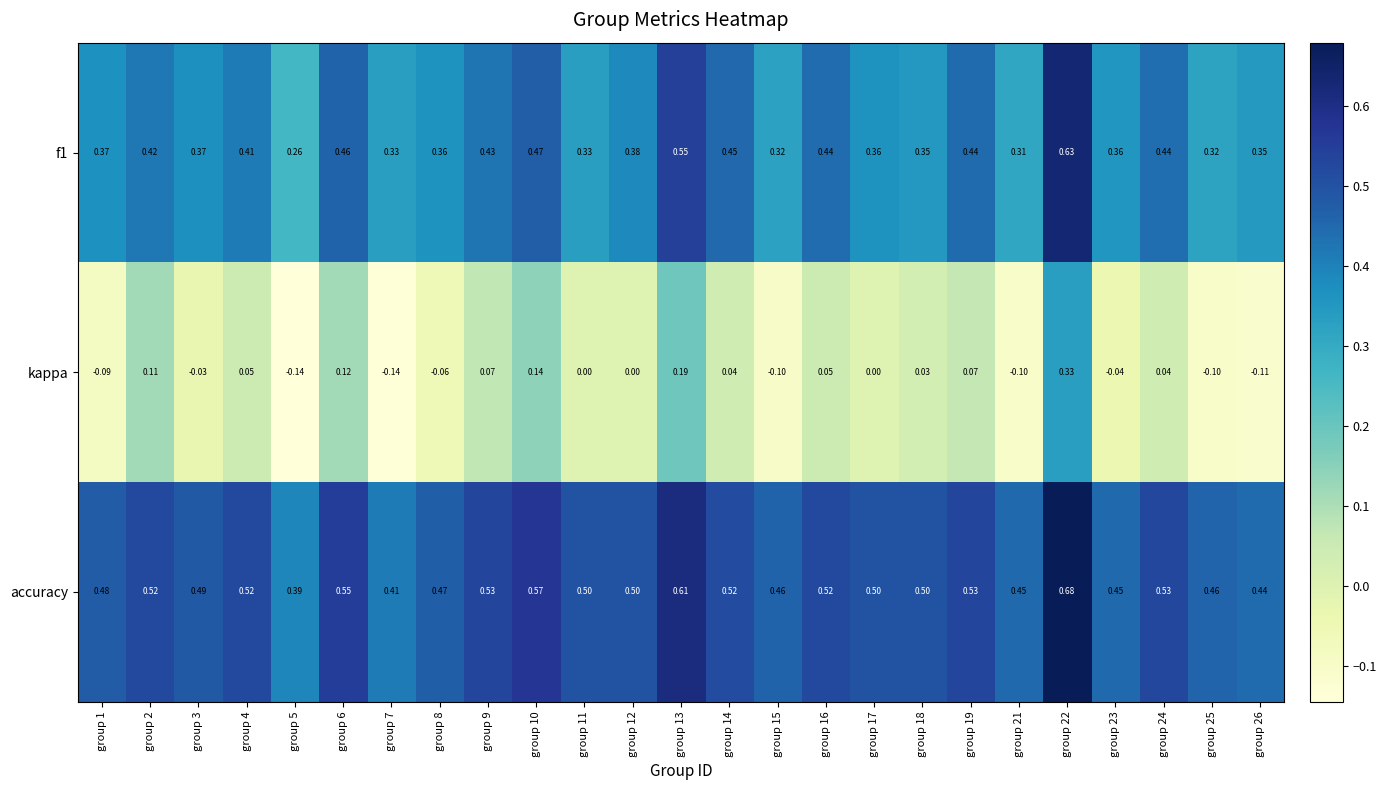

List the series in order of their overall mean, lowest first.

kappa, f1, accuracy